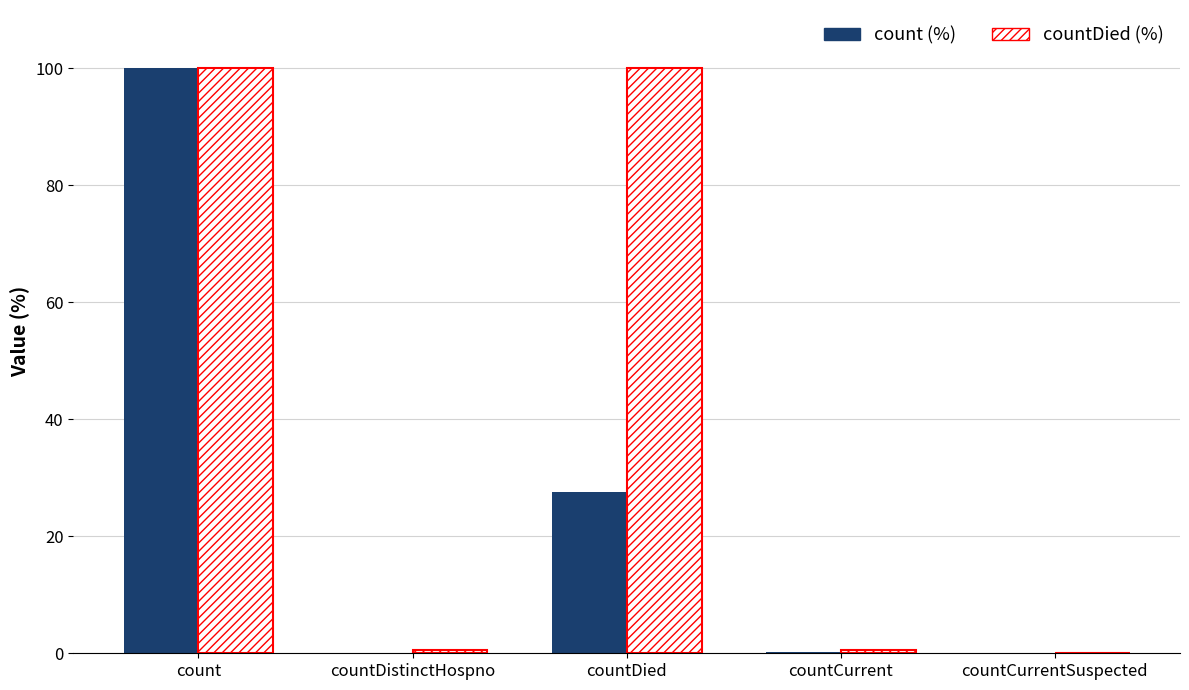

What is the approximate value of count (%) at countDistinctHospno?

0.1